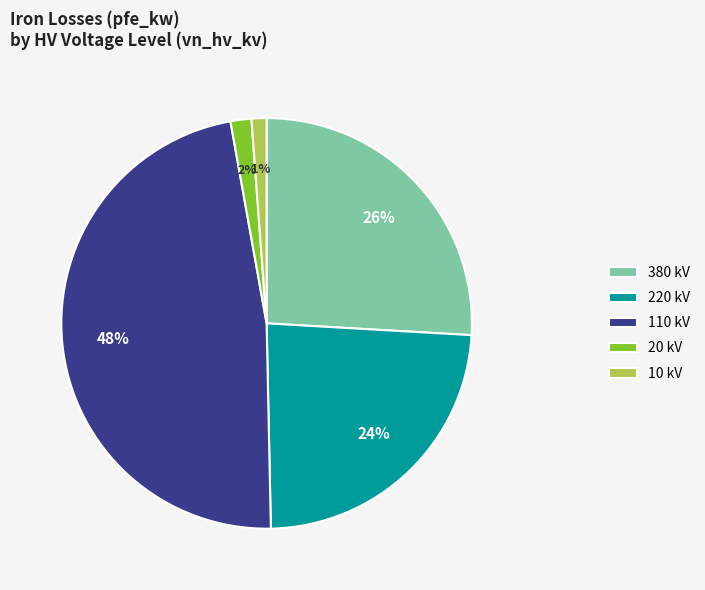

Is there a majority slice in this chart?

No